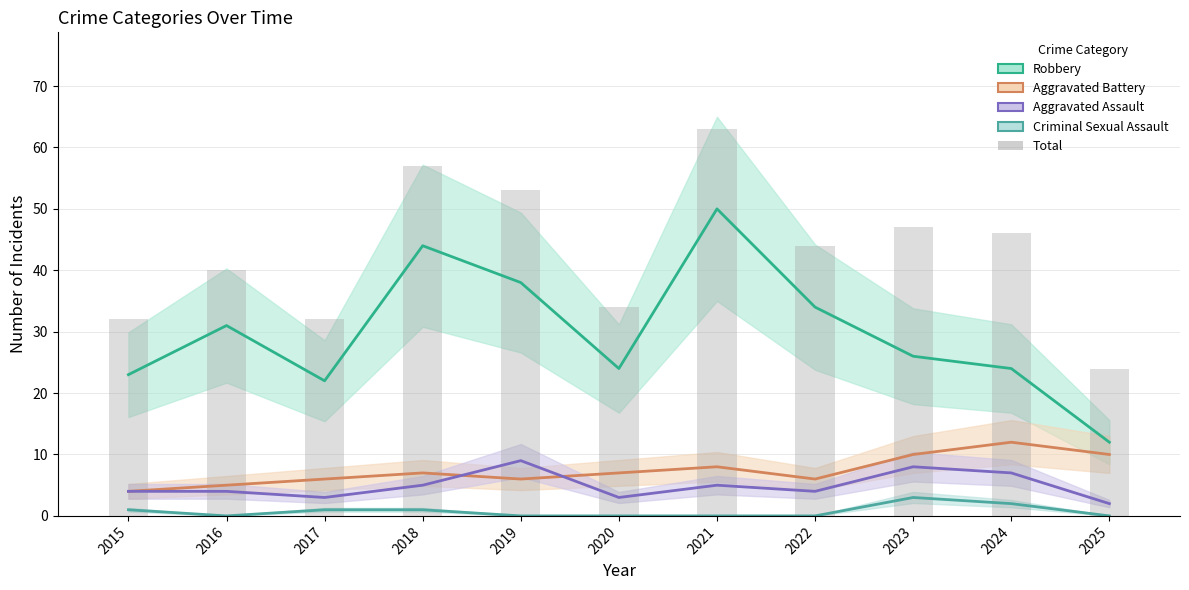

What is the maximum value for Aggravated Battery?

12